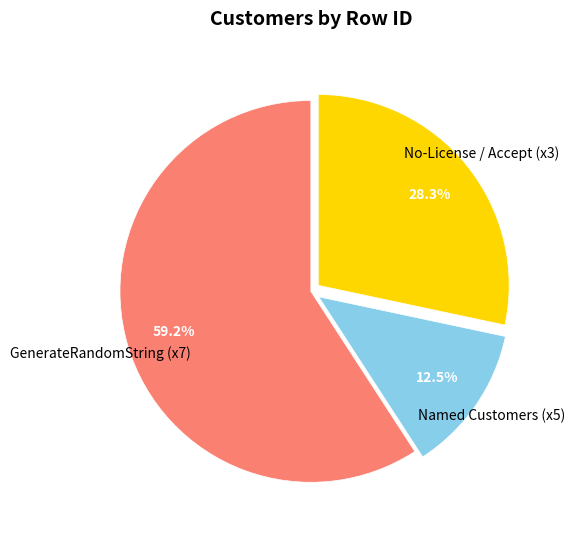

Is there a majority slice in this chart?

Yes